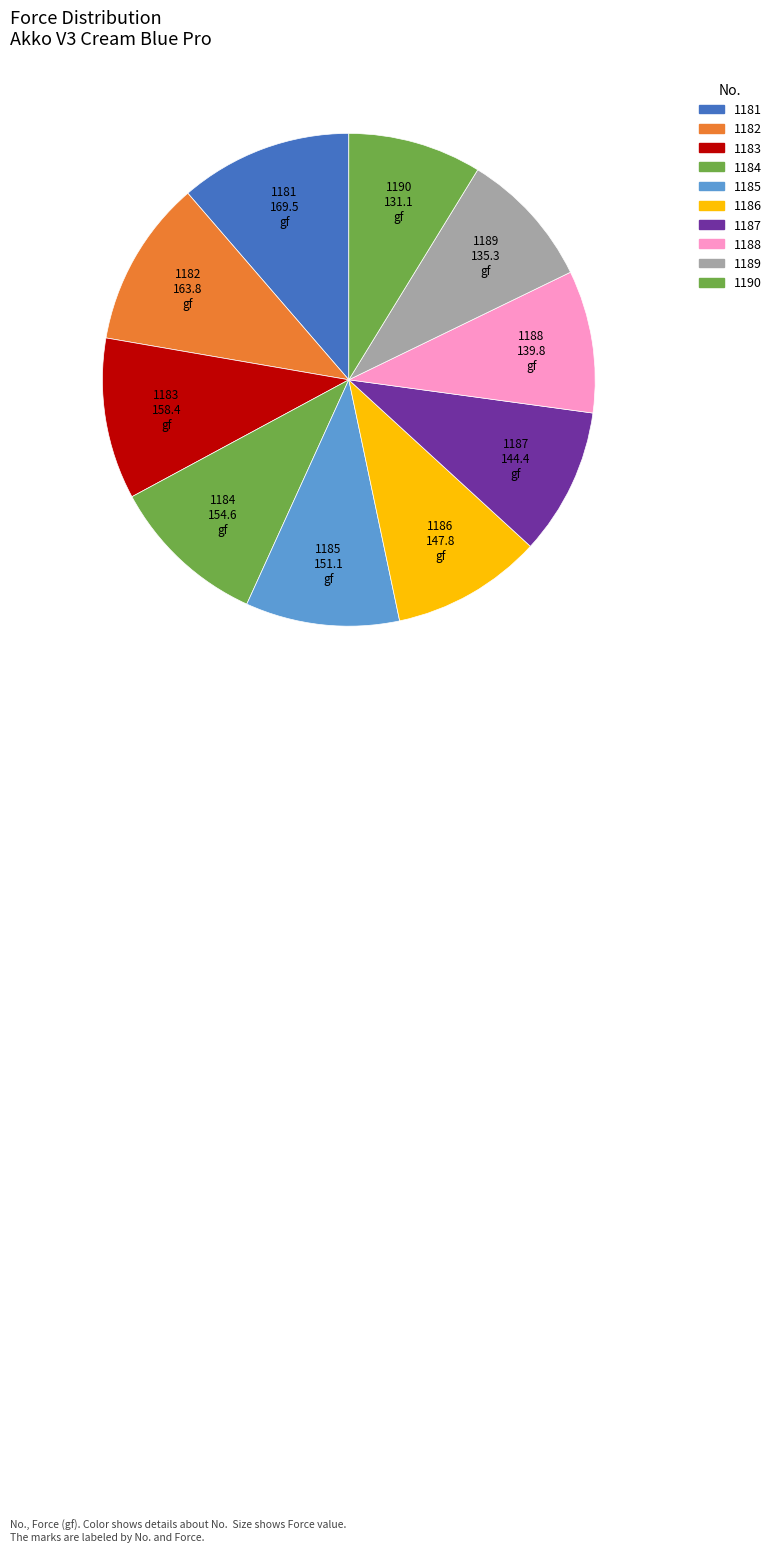

How many slices are in this pie chart?

10